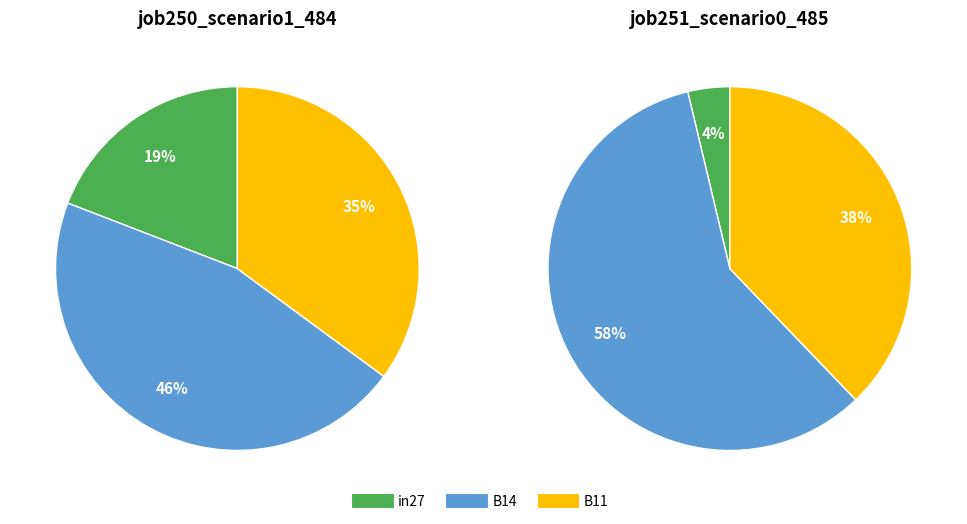

How many segments does this pie chart have?

3